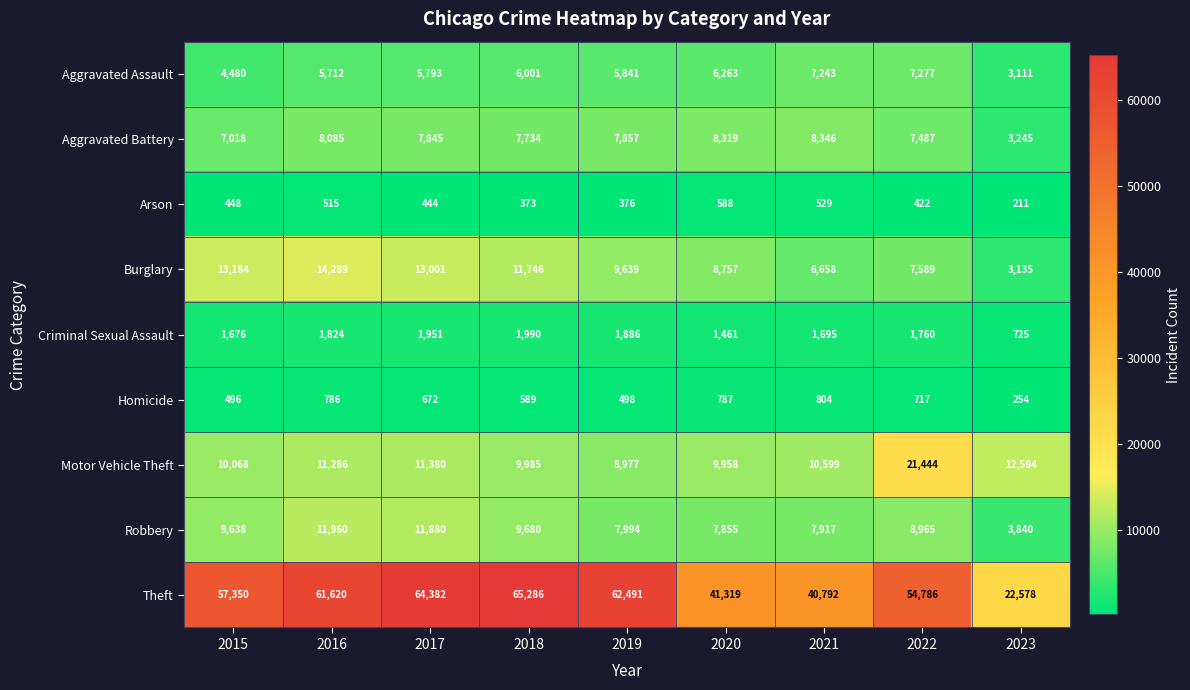

At which label does Criminal Sexual Assault first exceed 1760?

2016